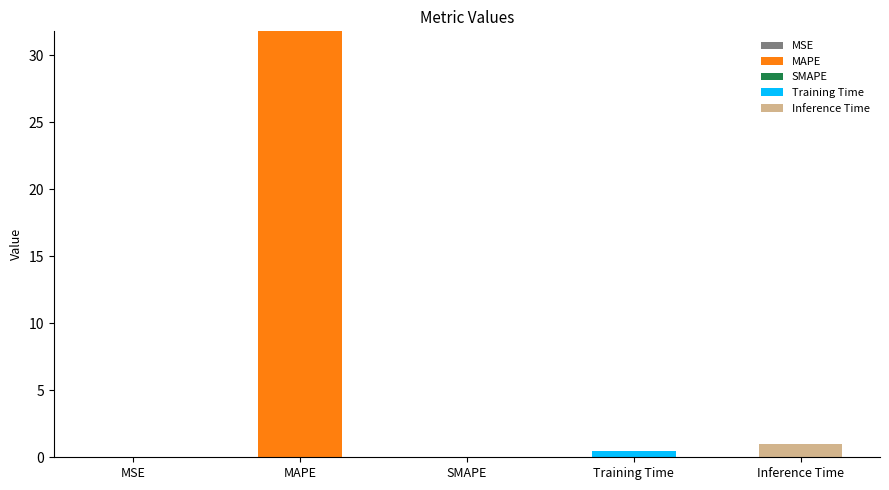

At which category is the sum across all series the highest?

MAPE